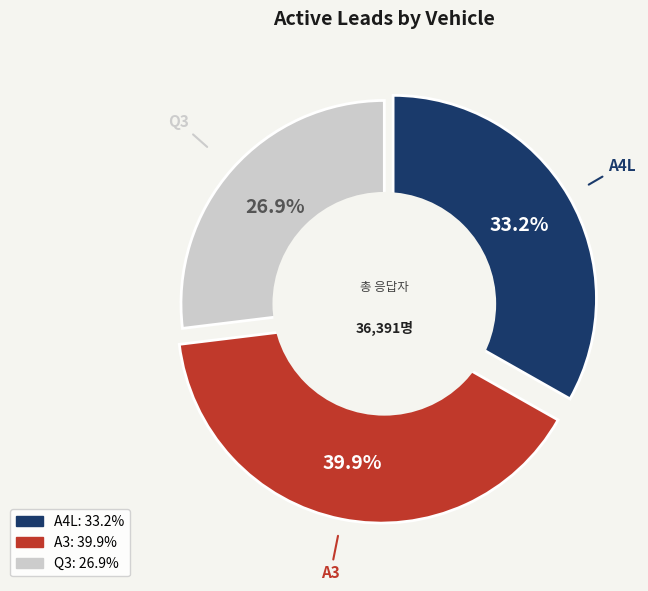

Is the sum of A4L and Q3 greater than half?

Yes